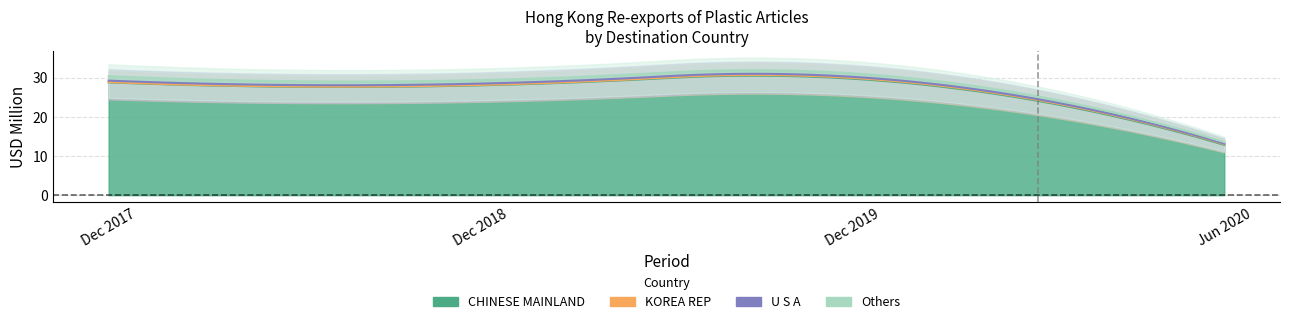

What is the average value of the 201812 series?

2.9